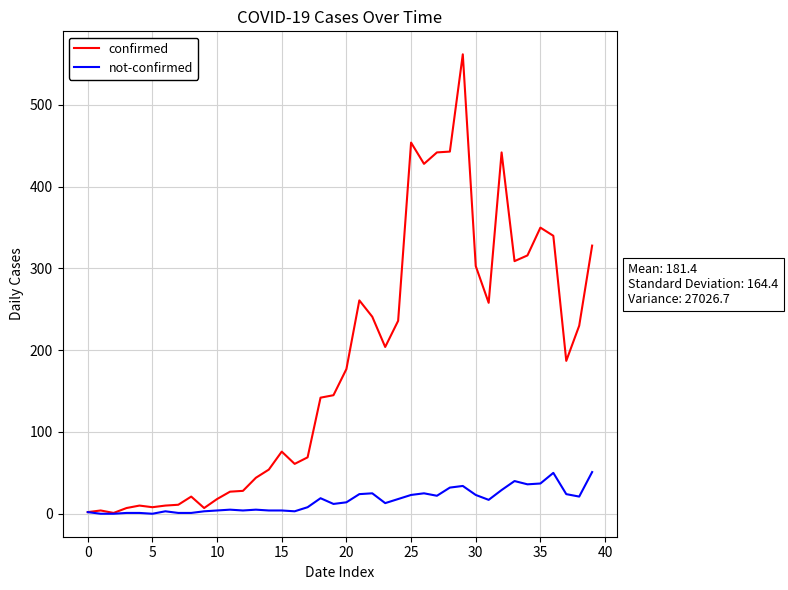

Which series has the largest total across all categories?

confirmed